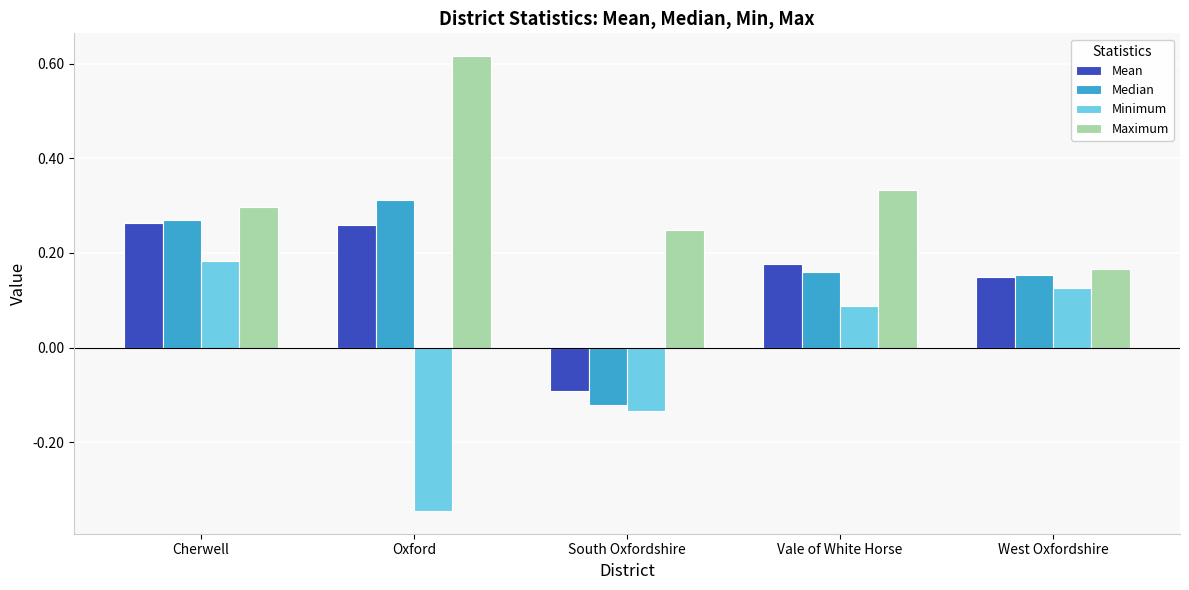

At which category is the sum across all series the highest?

Cherwell